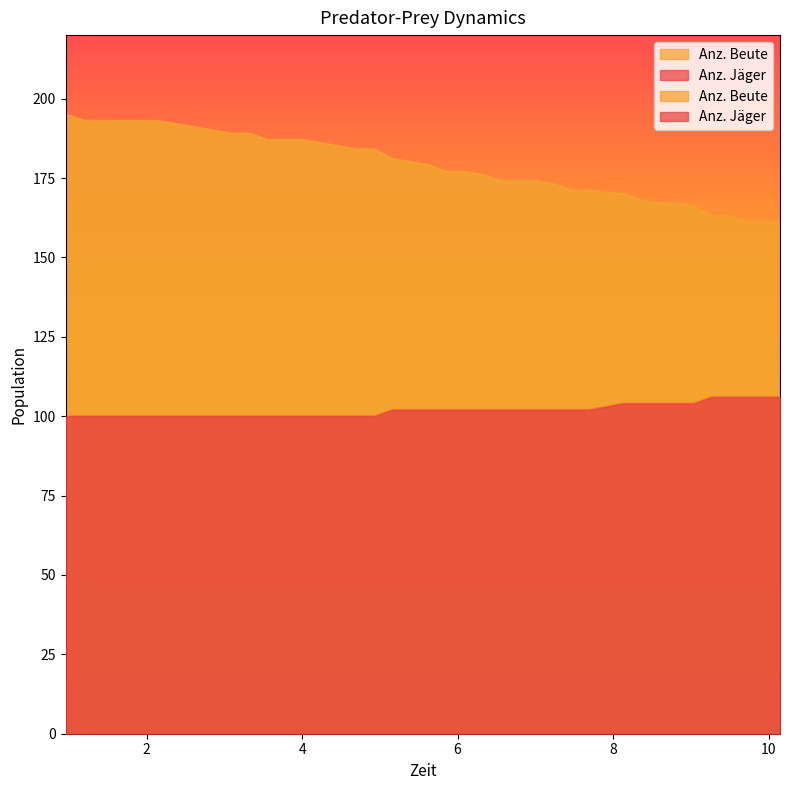

Which series has the largest range (max minus min)?

Anz. Beute